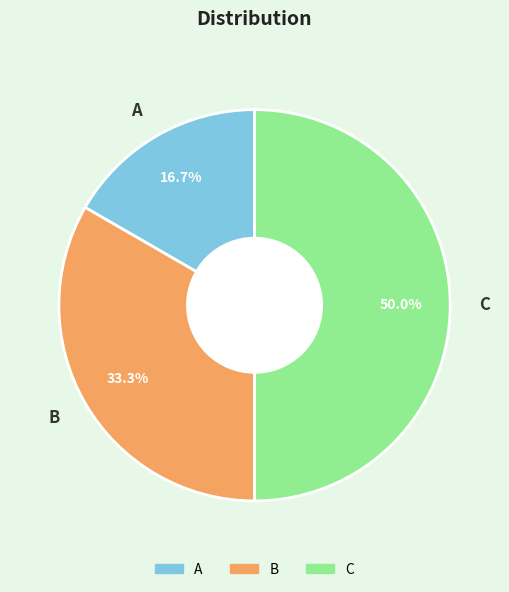

Is B the majority of the pie?

No